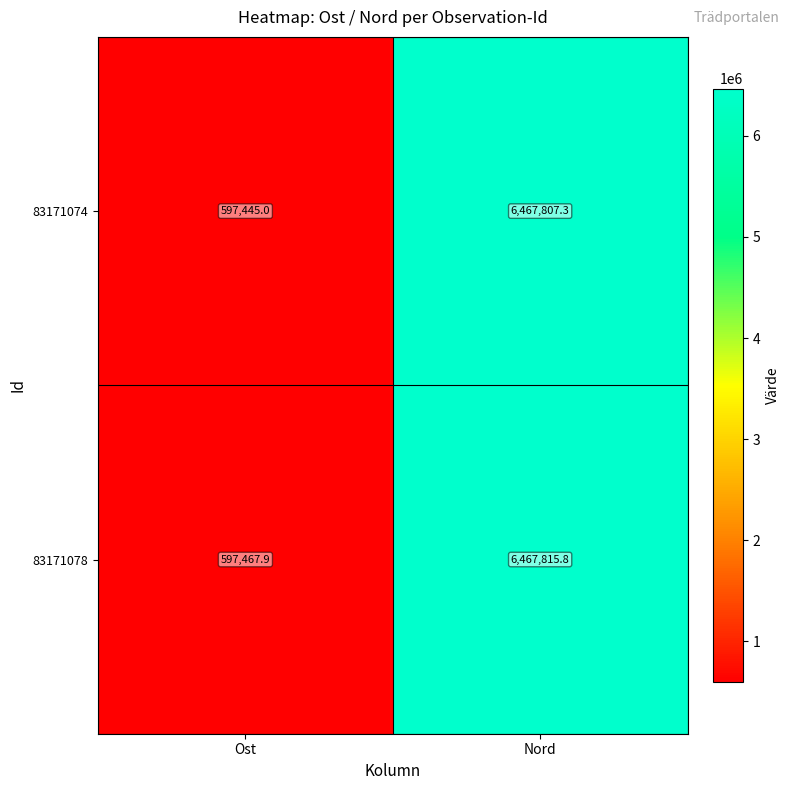

Reading left to right, transcribe all the data shown in this chart.

83171074: Ost=597445.0	Nord=6467807.3
83171078: Ost=597467.9	Nord=6467815.8